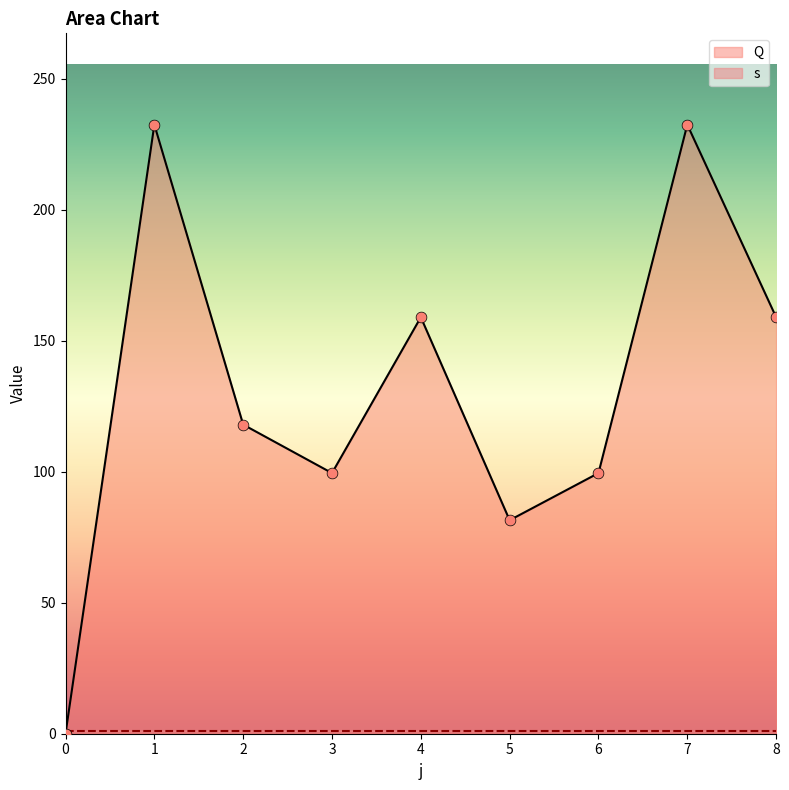

Between 7 and 1, which is larger?

7